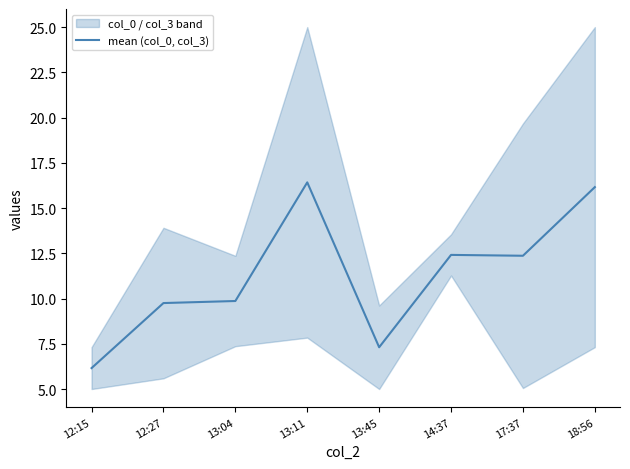

What is the smallest value displayed?

6.2